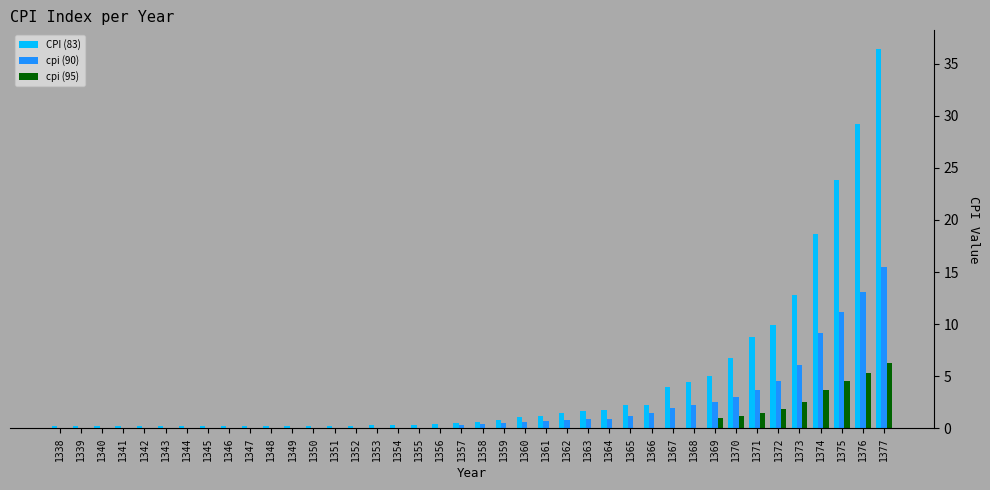

What is the sum of all cpi (90) values?

80.6